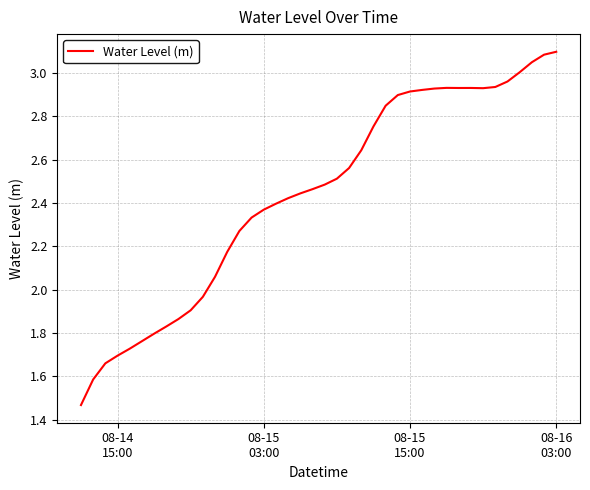

What is the difference between the maximum and minimum values?

1.6